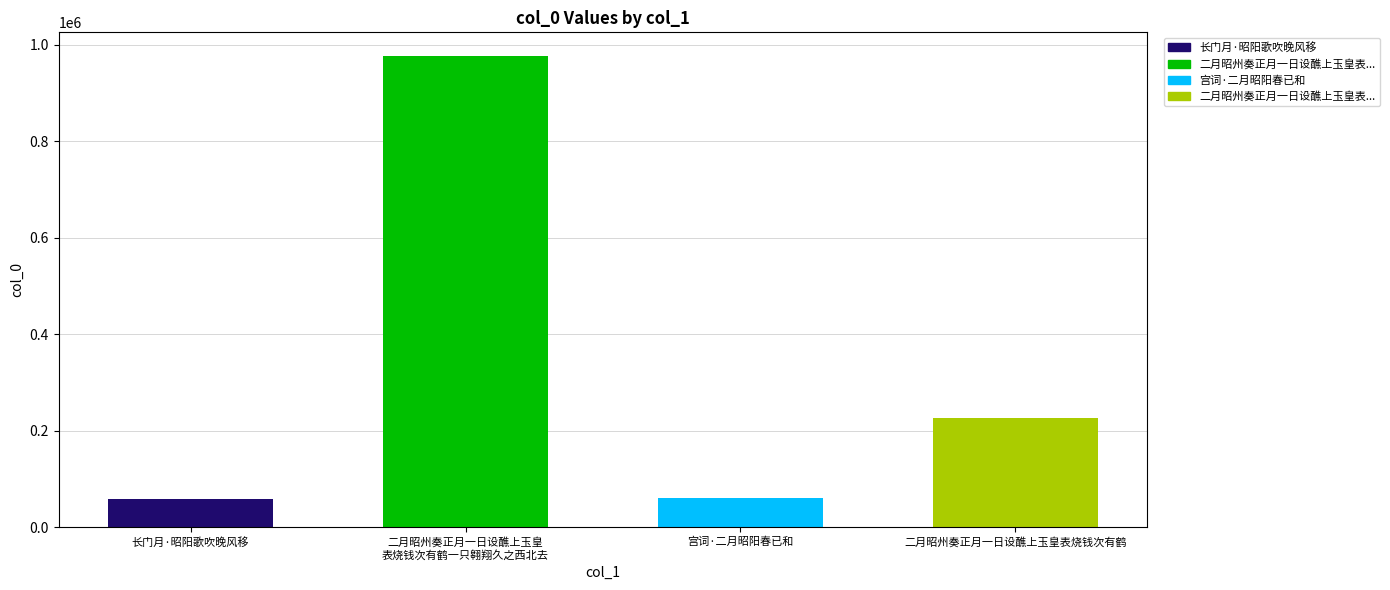

Which has a higher value, 二月昭州奏正月一日设醮上玉皇表烧钱次有鹤 or 宫词·二月昭阳春已和?

二月昭州奏正月一日设醮上玉皇表烧钱次有鹤